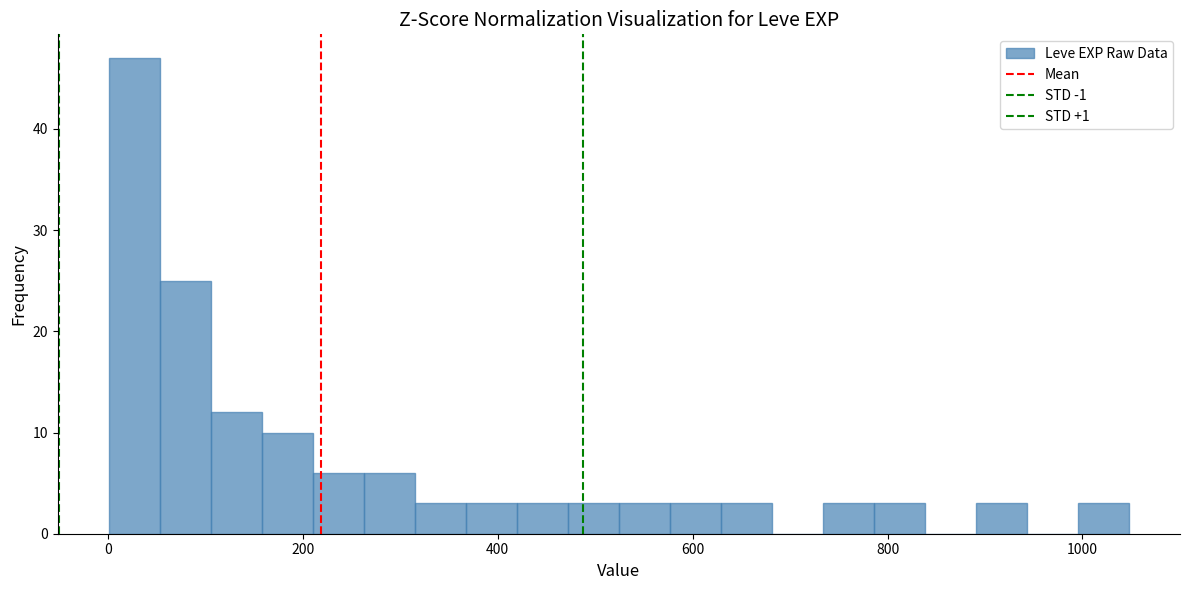

Around what value on the x-axis is the tallest bar? Give the approximate position of its centre, as read against the axis.

20